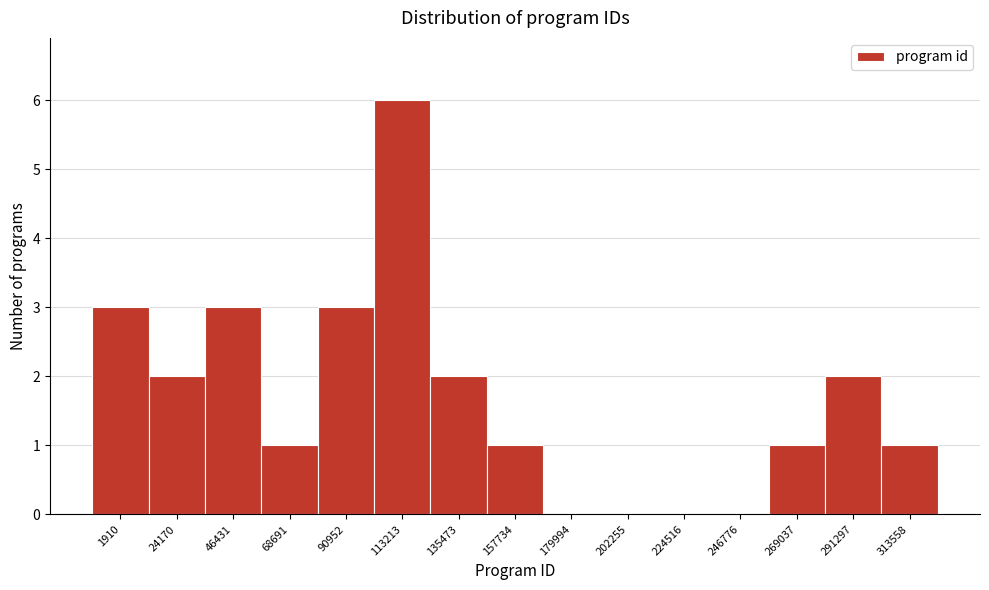

Reading left to right, transcribe all the data shown in this chart.

1910=3	24170=2	46431=3	68691=1	90952=3	113213=6	135473=2	157734=1	179994=0	202255=0	224516=0	246776=0	269037=1	291297=2	313558=1